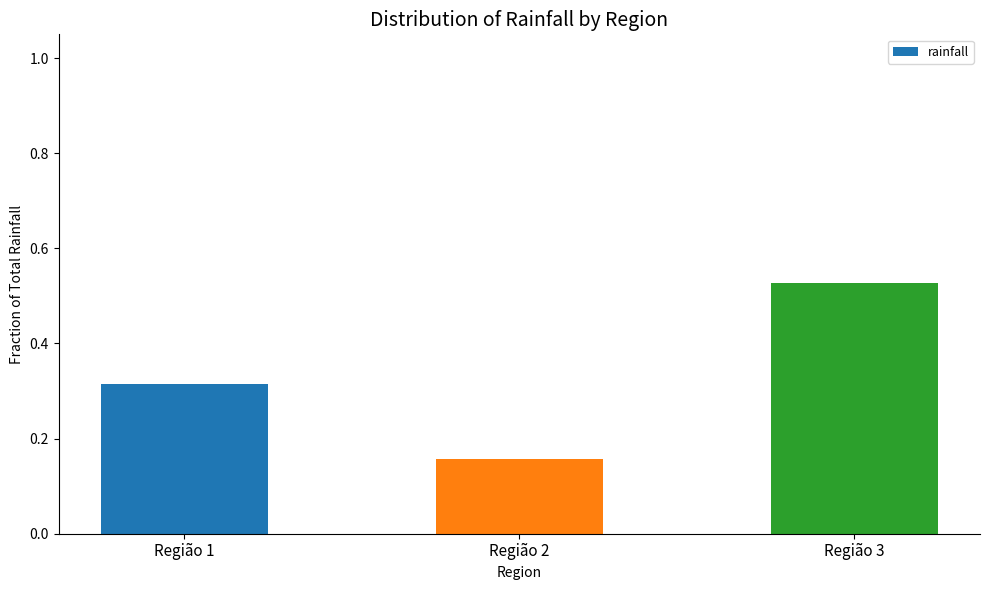

Does the chart contain stacked bars?

No